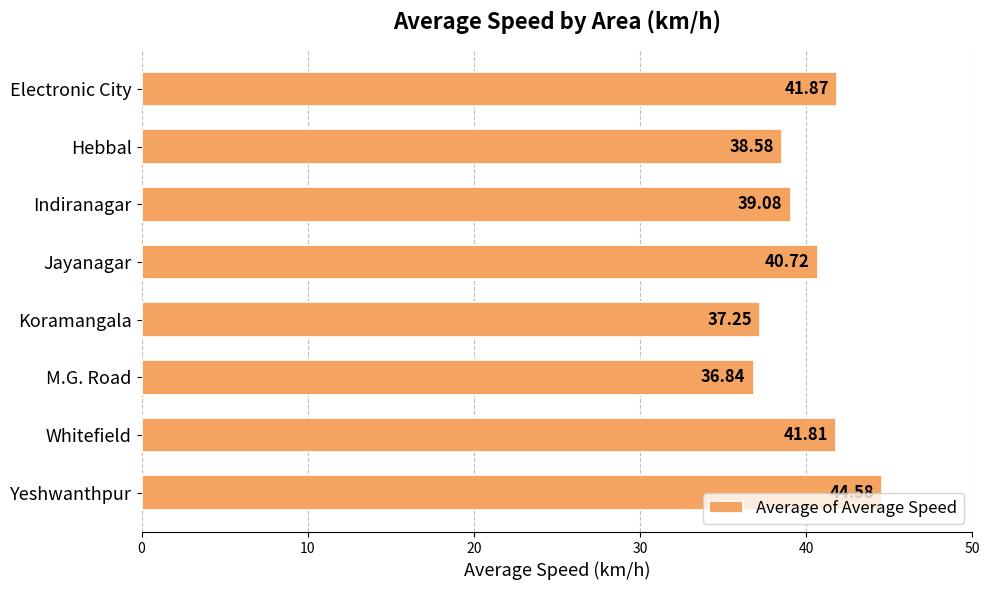

Does the chart contain stacked bars?

No